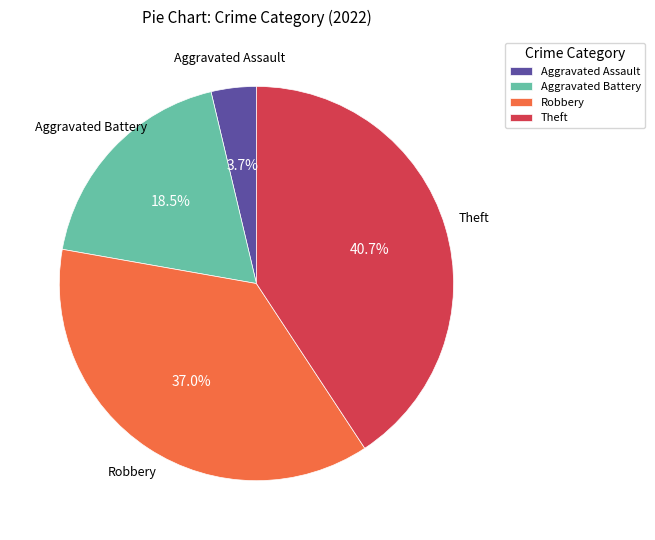

True or false: Robbery accounts for 48% of the total.

False